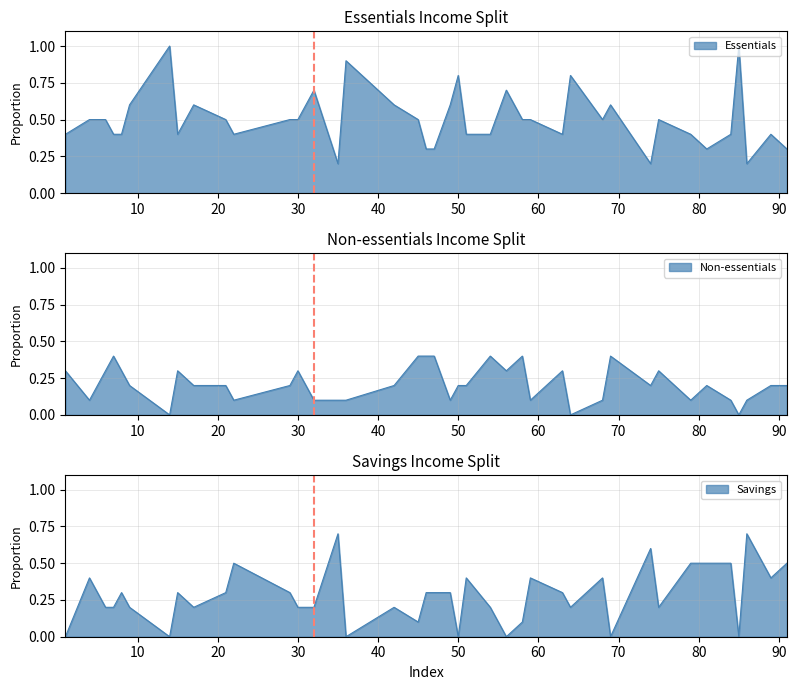

At how many categories does at least one series exceed 0?

40